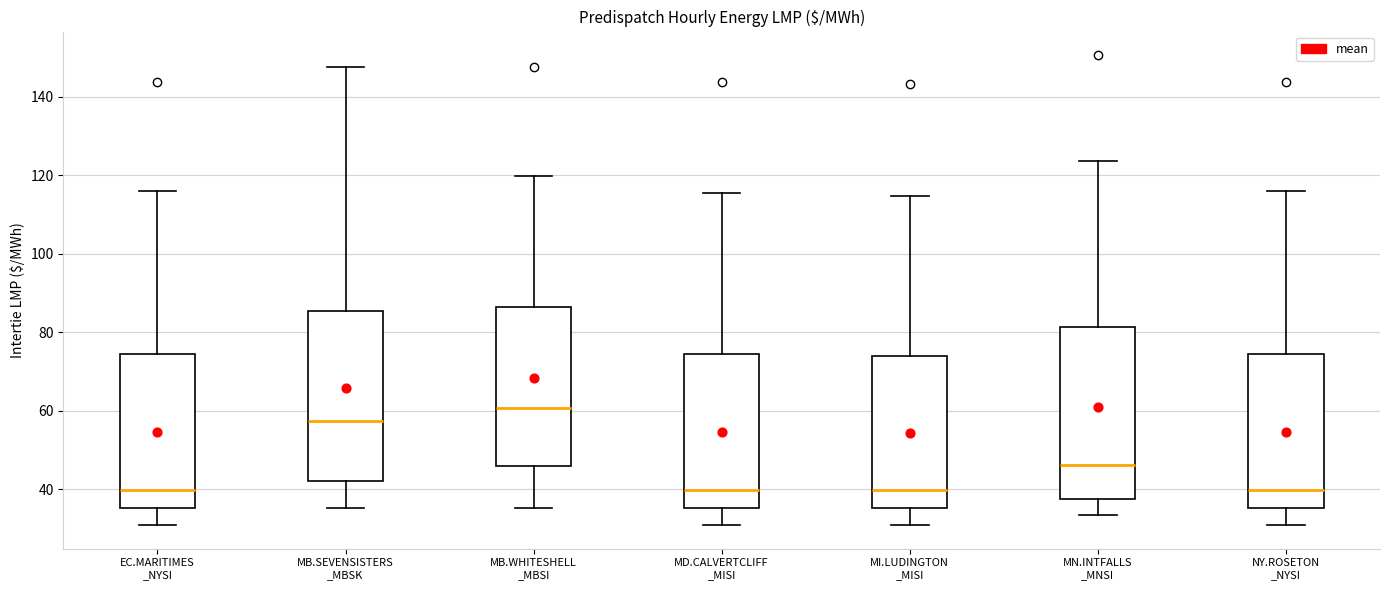

Reading left to right, read every box against the y-axis: the position of its median line, the range the box covers, and the ends of its whiskers. The values are not printed on the chart, so give them approximately, as read against the axis.

EC.MARITIMES _NYSI: median 40, box 36 to 74, whiskers 30 to 116
MB.SEVENSISTERS _MBSK: median 58, box 42 to 86, whiskers 36 to 148
MB.WHITESHELL _MBSI: median 60, box 46 to 86, whiskers 36 to 120
MD.CALVERTCLIFF _MISI: median 40, box 36 to 74, whiskers 30 to 116
MI.LUDINGTON _MISI: median 40, box 36 to 74, whiskers 30 to 114
MN.INTFALLS _MNSI: median 46, box 38 to 82, whiskers 34 to 124
NY.ROSETON _NYSI: median 40, box 36 to 74, whiskers 30 to 116